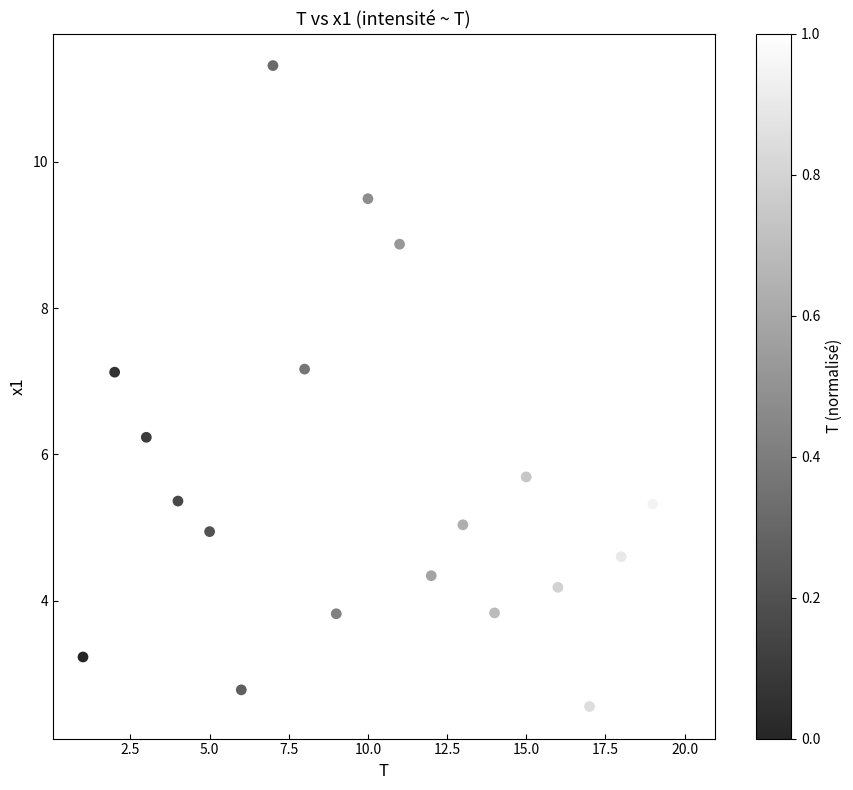

What is the range of X values (max minus min)?

19.0